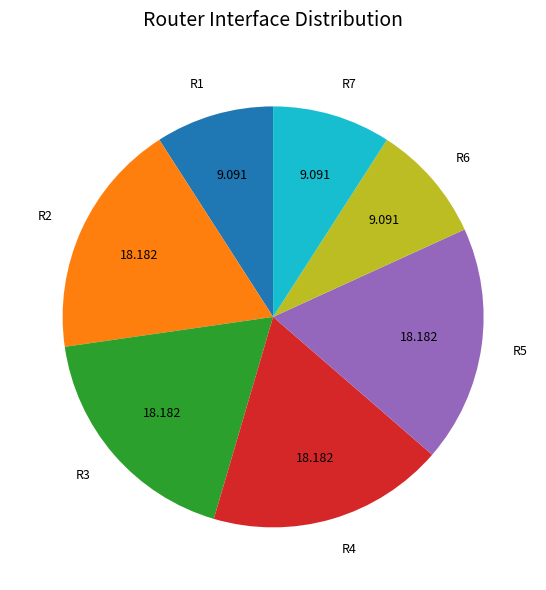

Is it true that R2 is 13% of the pie?

False